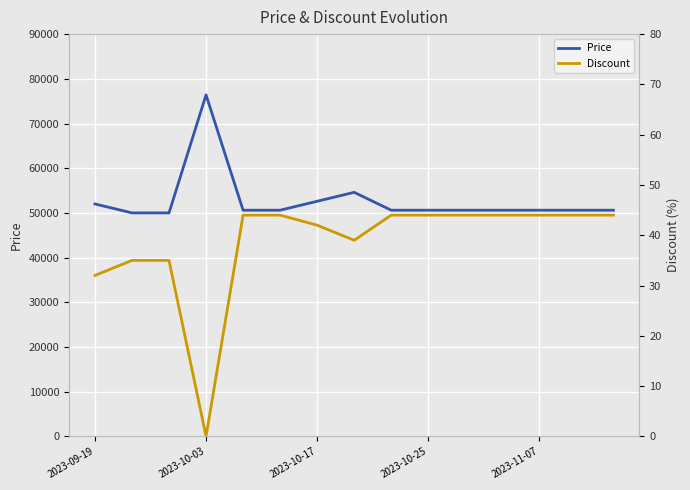

What are all the series names shown in the legend?

Price, Discount